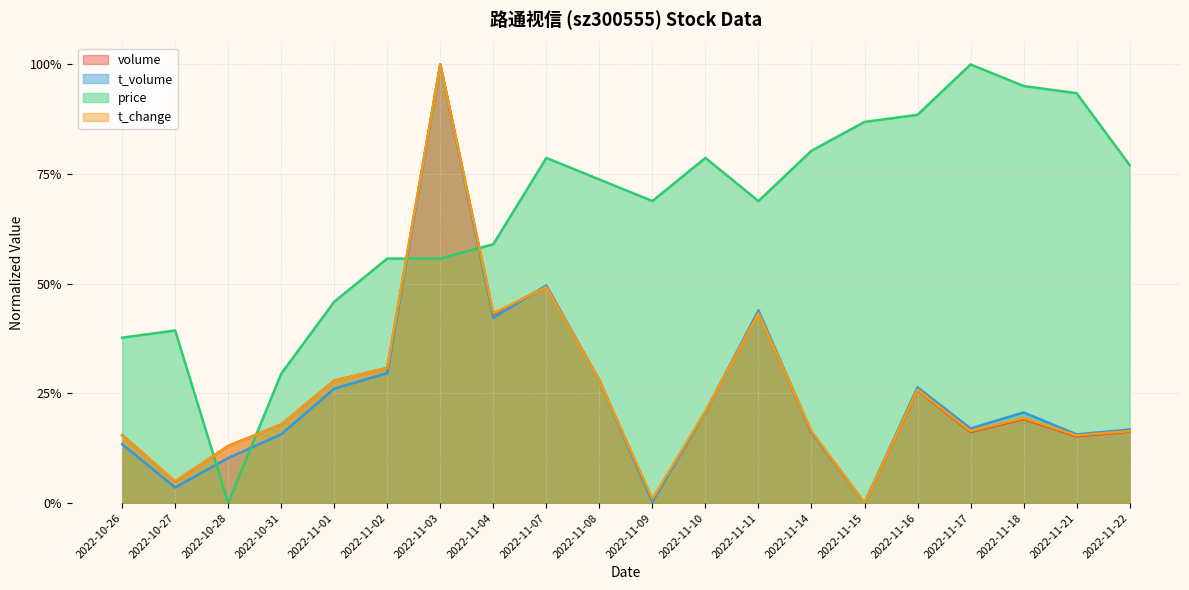

How many data points in volume are above 0?

19